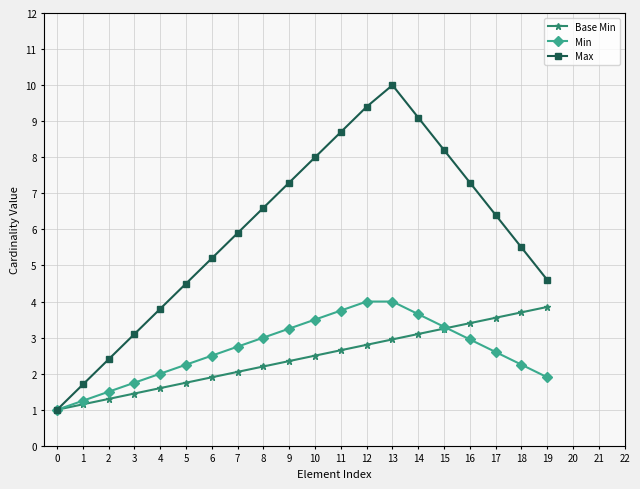

At which label is Max closest to 5?

6